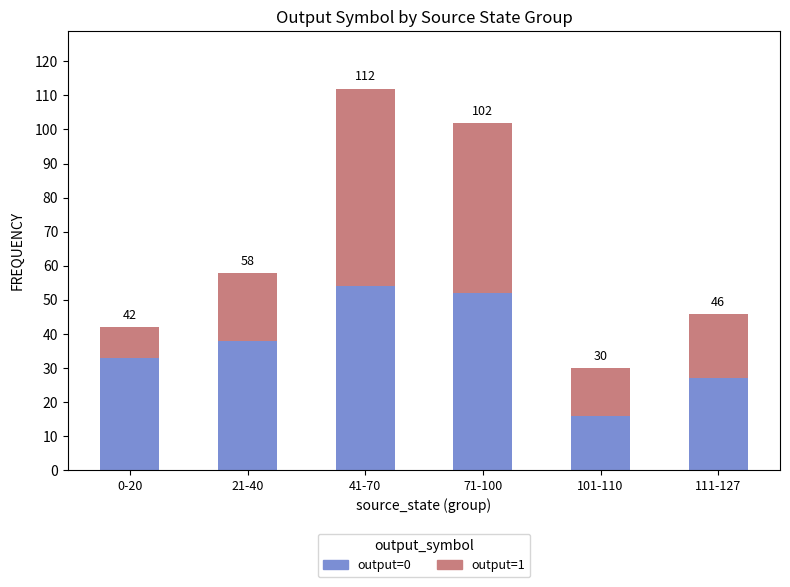

Does the chart contain stacked bars?

Yes